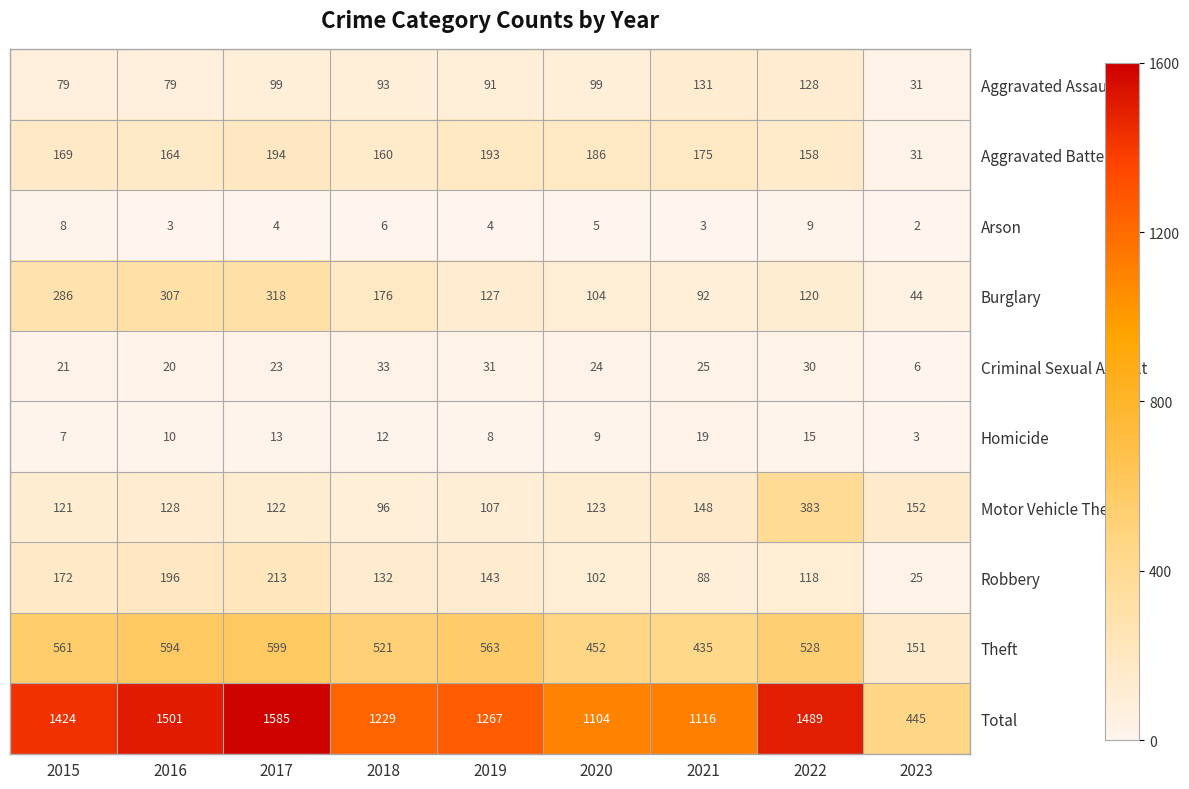

Which category has the highest value in the Criminal Sexual Assault series?

2018